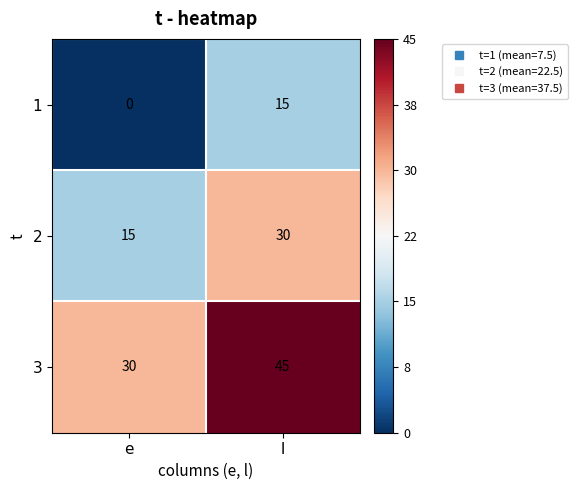

What is the difference between the maximum and minimum values in the 2 series?

15